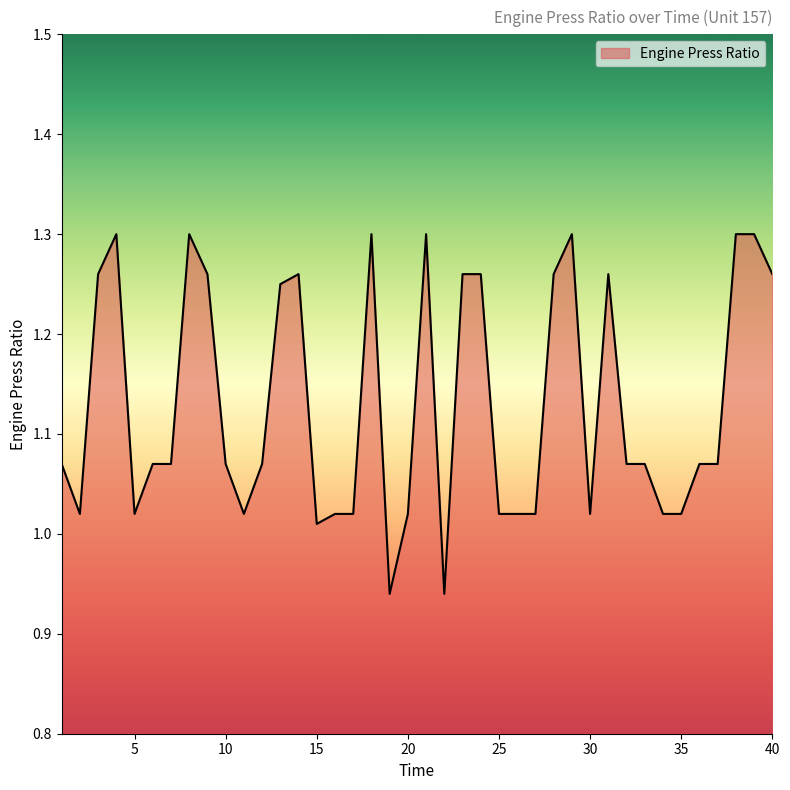

What is the difference between the maximum and minimum values?

0.4